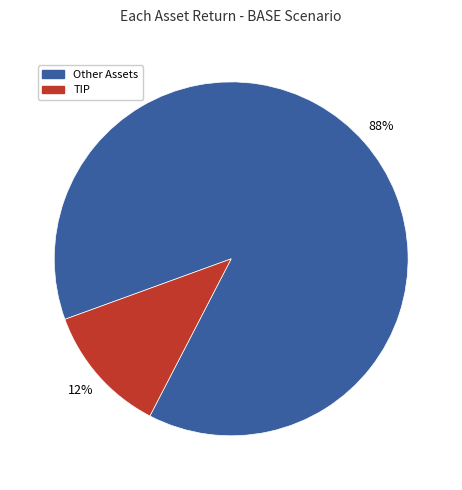

To the nearest percent, what is the difference between the TIP and Other Assets slice percentages?

76%